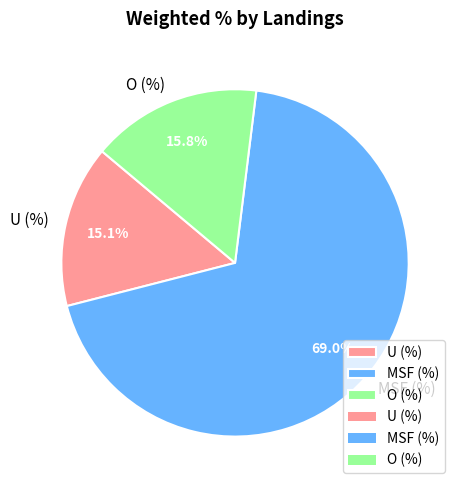

What is the ratio of the value at U (%) to the value at O (%)?

1.0